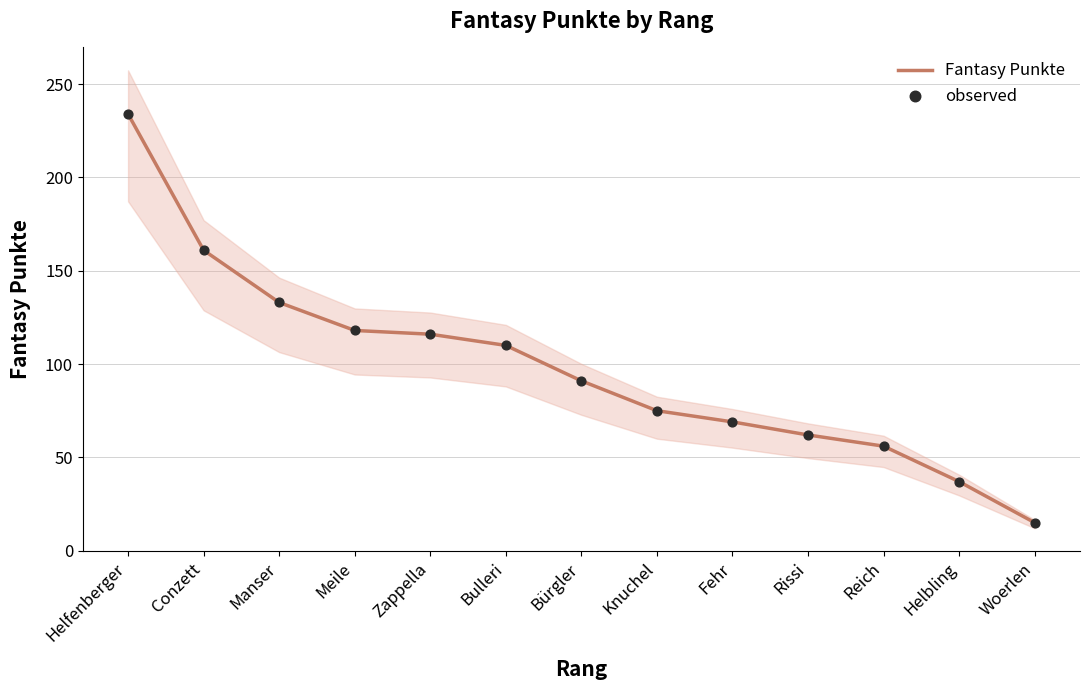

At which category is the sum across all series the highest?

Helfenberger